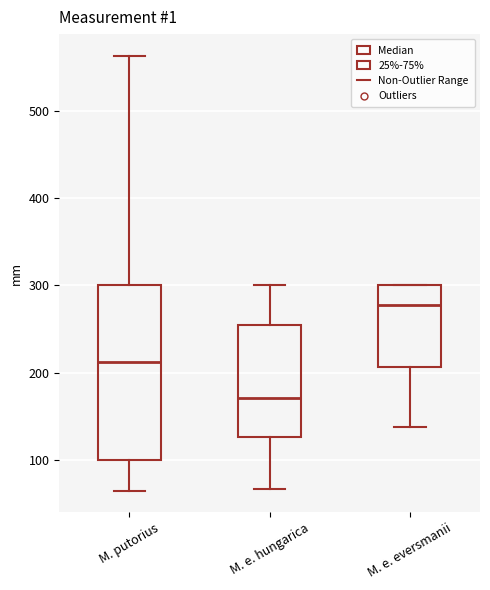

Which box is the tallest, from its lower edge to its upper edge?

M. putorius